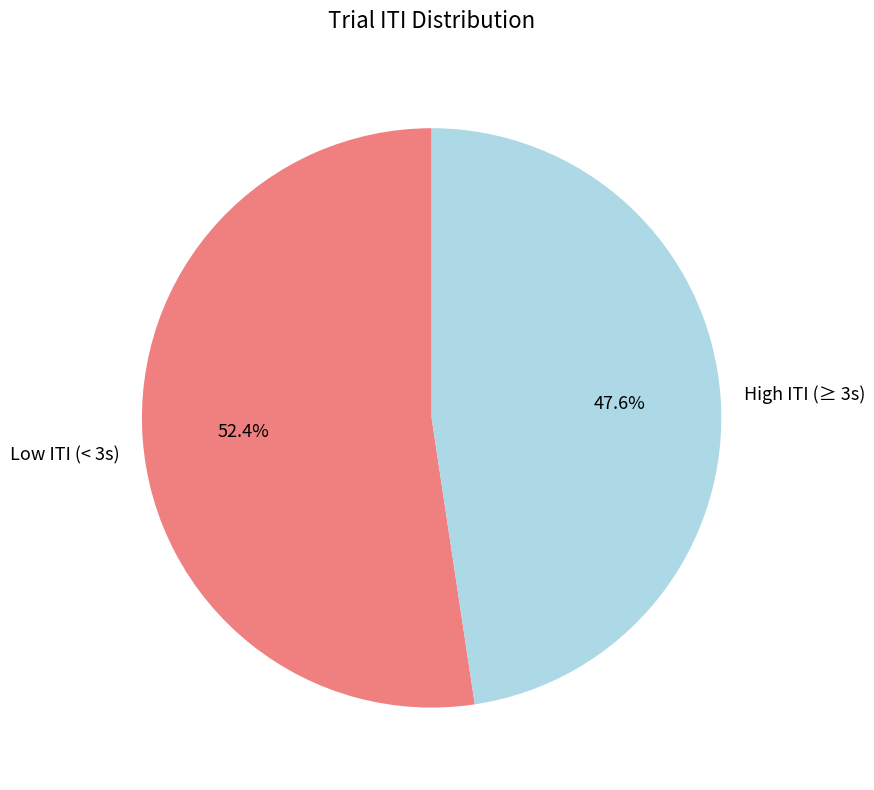

Is there any slice that represents more than half of the pie?

Yes